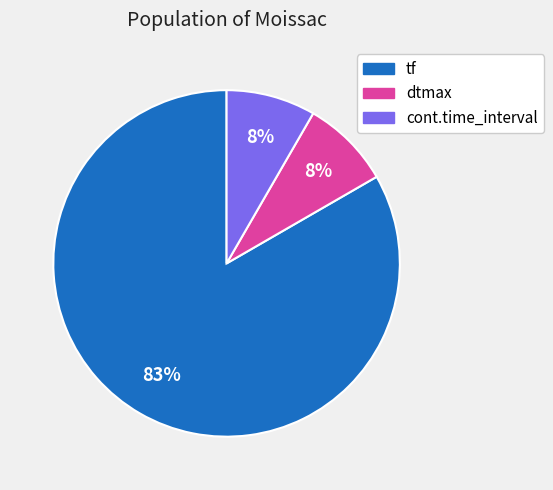

True or false: cont.time_interval accounts for 19% of the total.

False